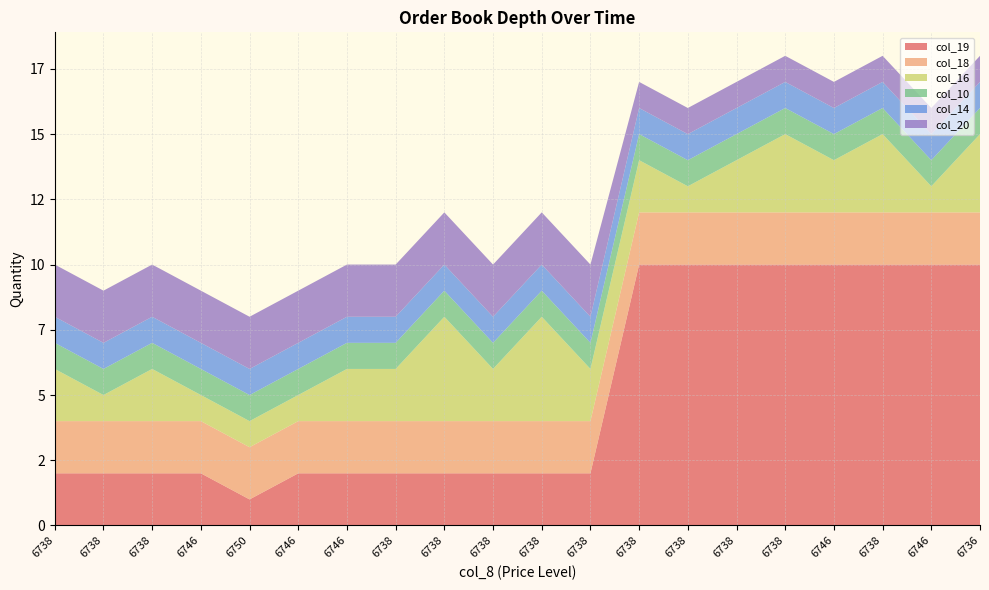

Reading left to right, what are all the values shown in this chart?

col_19: 2	2	2	2	1	2	2	2	2	2	2	2	10	10	10	10	10	10	10	10
col_18: 2	2	2	2	2	2	2	2	2	2	2	2	2	2	2	2	2	2	2	2
col_16: 2	1	2	1	1	1	2	2	4	2	4	2	2	1	2	3	2	3	1	3
col_10: 1	1	1	1	1	1	1	1	1	1	1	1	1	1	1	1	1	1	1	1
col_14: 1	1	1	1	1	1	1	1	1	1	1	1	1	1	1	1	1	1	1	1
col_20: 2	2	2	2	2	2	2	2	2	2	2	2	1	1	1	1	1	1	1	1